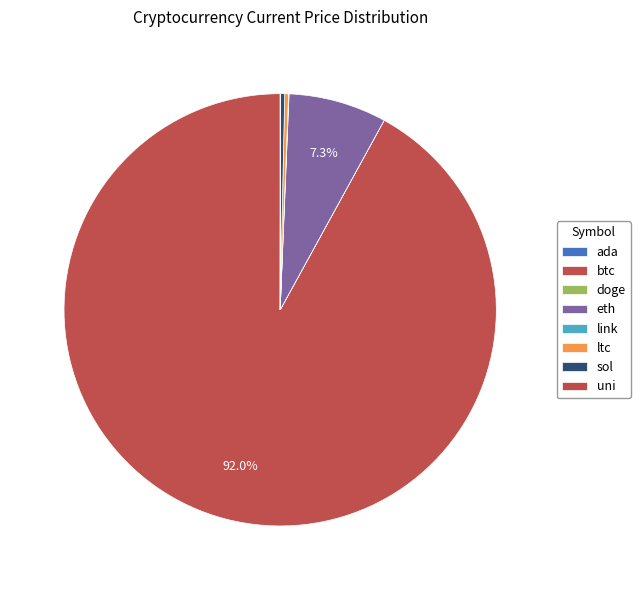

Which slice is the smallest?

doge